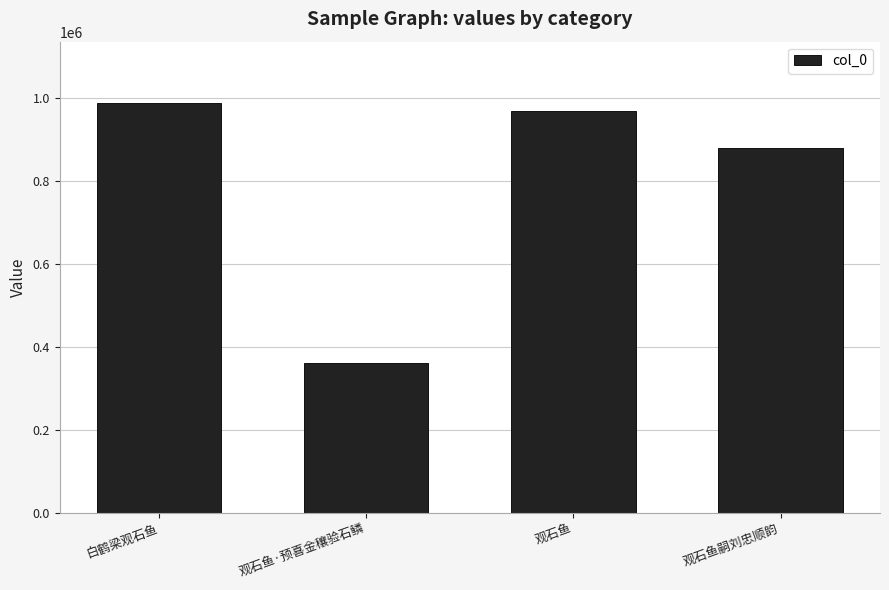

What is the sum of the values at 观石鱼嗣刘忠顺韵 and 观石鱼·预喜金穰验石鳞?

1240571